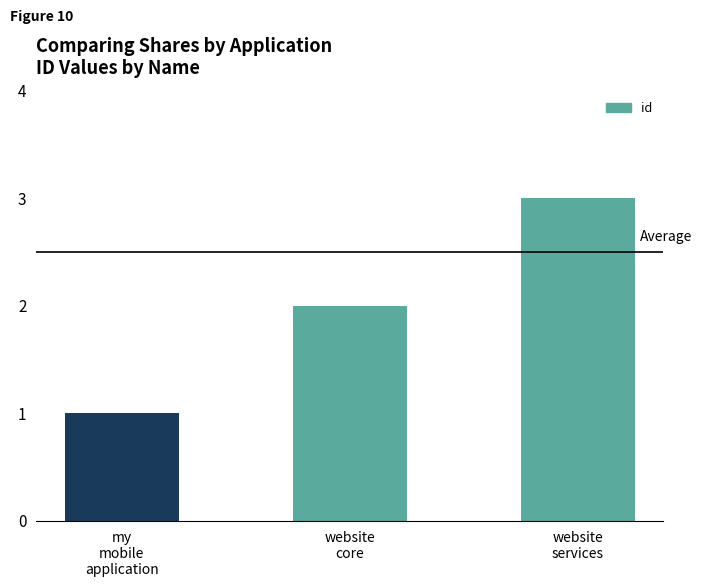

Which label corresponds to the largest value in the chart?

website
services